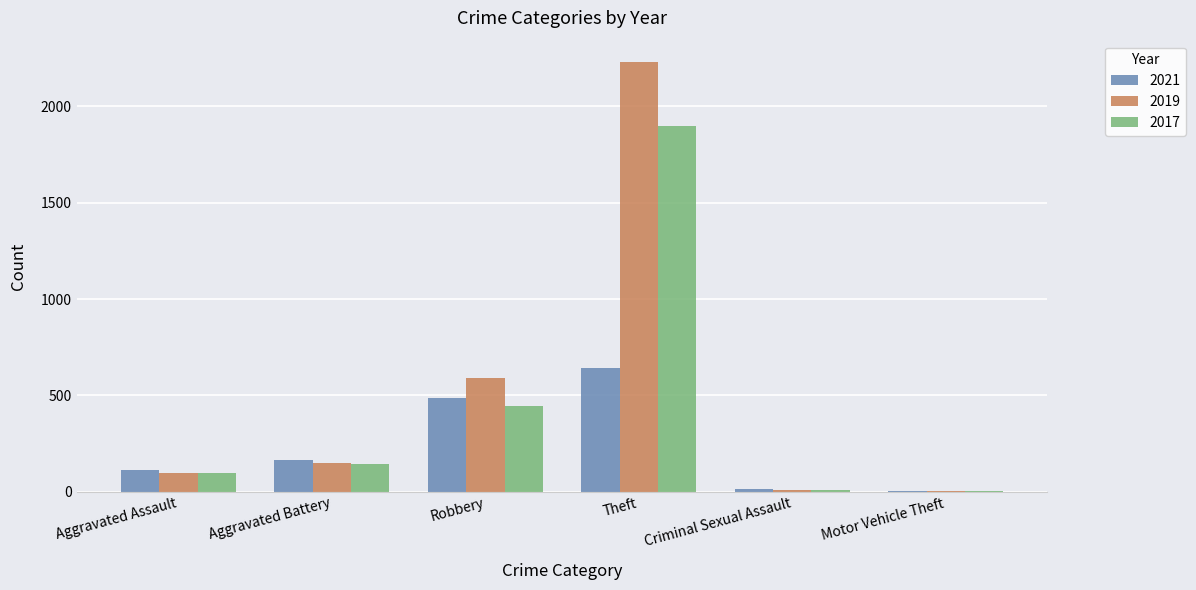

Which series has the widest spread of values?

2019